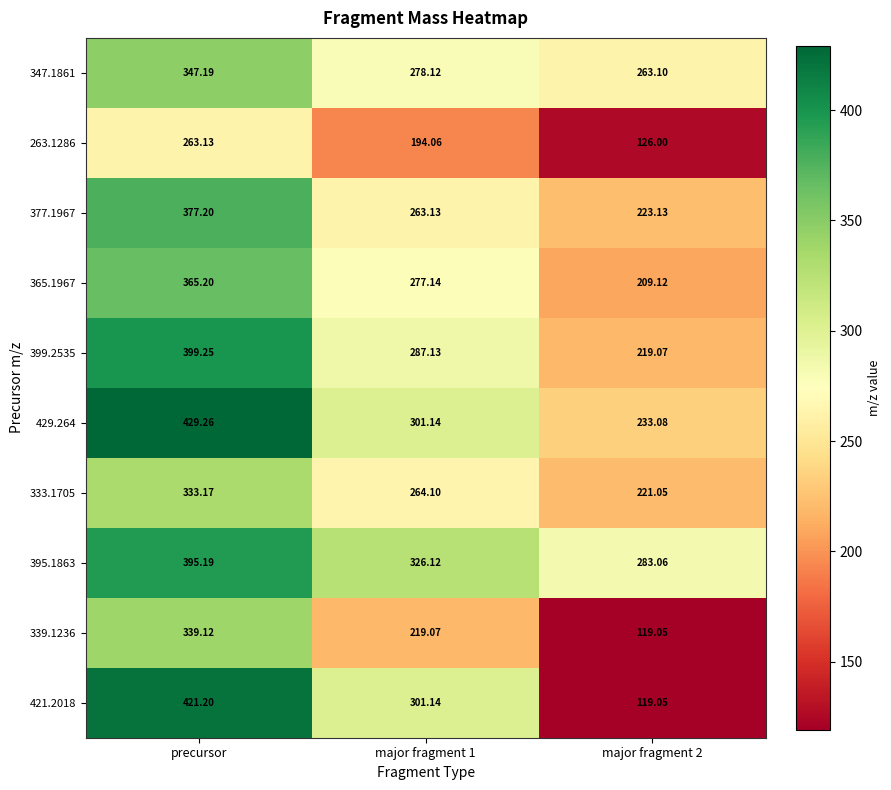

Which category has the highest value in the 429.264 series?

precursor